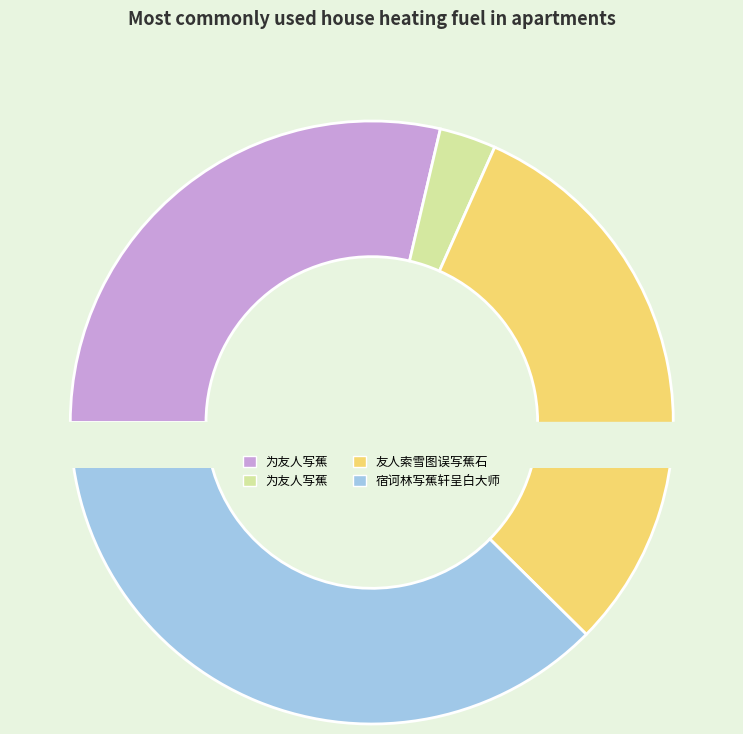

To the nearest percent, what percentage of the pie is 宿诃林写蕉轩呈白大师?

38%